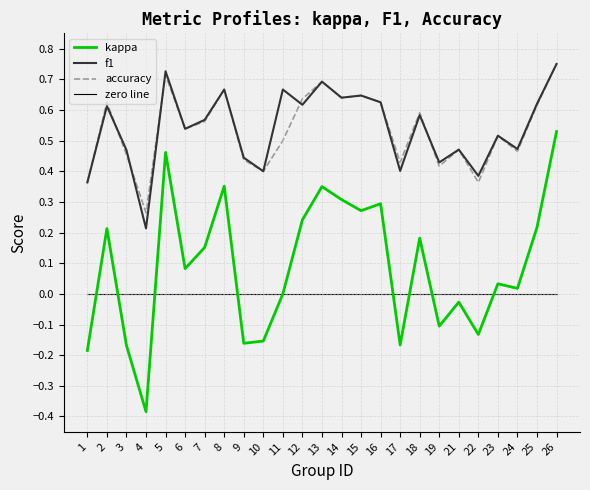

Is this an area chart (filled region under the line)?

No